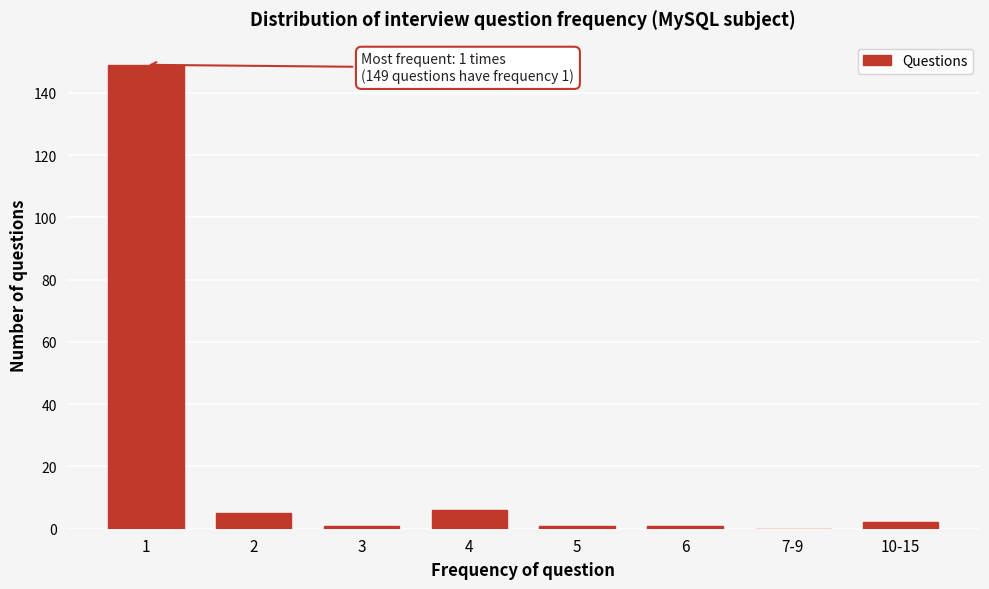

Reading left to right, transcribe all the data shown in this chart.

1=149	2=5	3=1	4=6	5=1	6=1	7-9=0	10-15=2